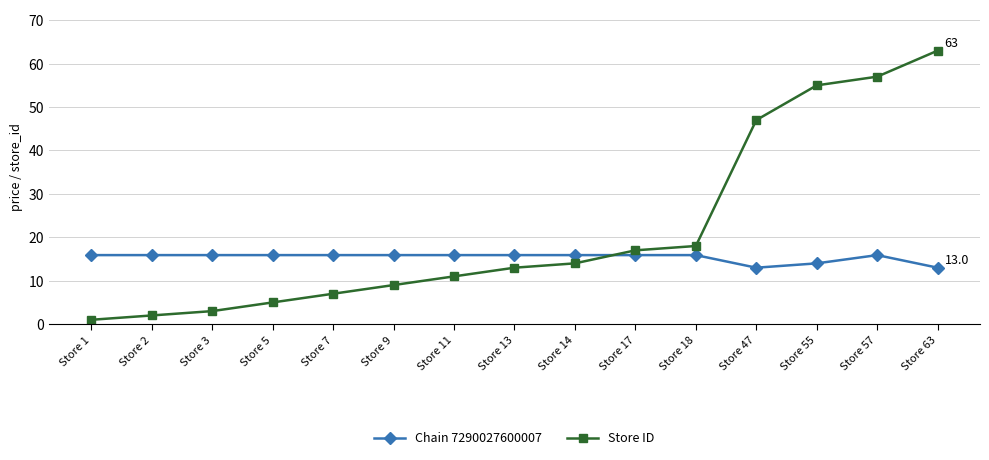

Reading right to left, what are all the values shown in this chart?

Chain 7290027600007: 13.0	15.9	14.0	13.0	15.9	15.9	15.9	15.9	15.9	15.9	15.9	15.9	15.9	15.9	15.9
Store ID: 63.0	57.0	55.0	47.0	18.0	17.0	14.0	13.0	11.0	9.0	7.0	5.0	3.0	2.0	1.0